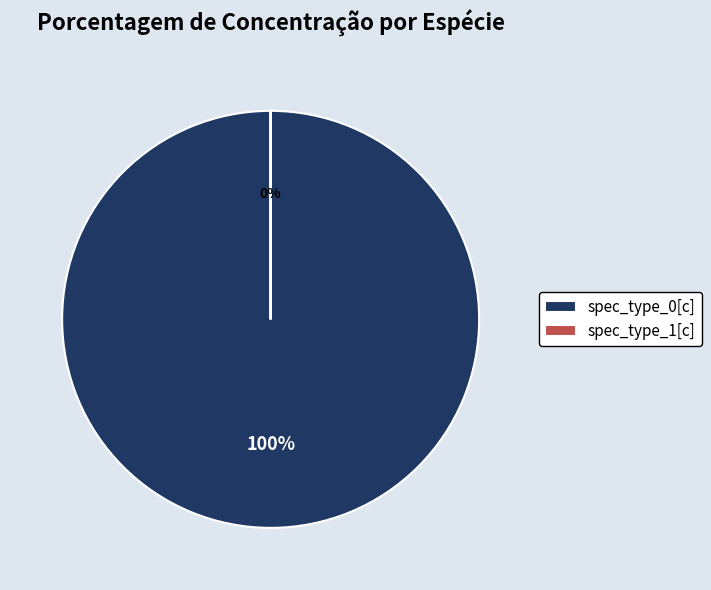

To the nearest percent, what portion does spec_type_0[c] represent?

100%